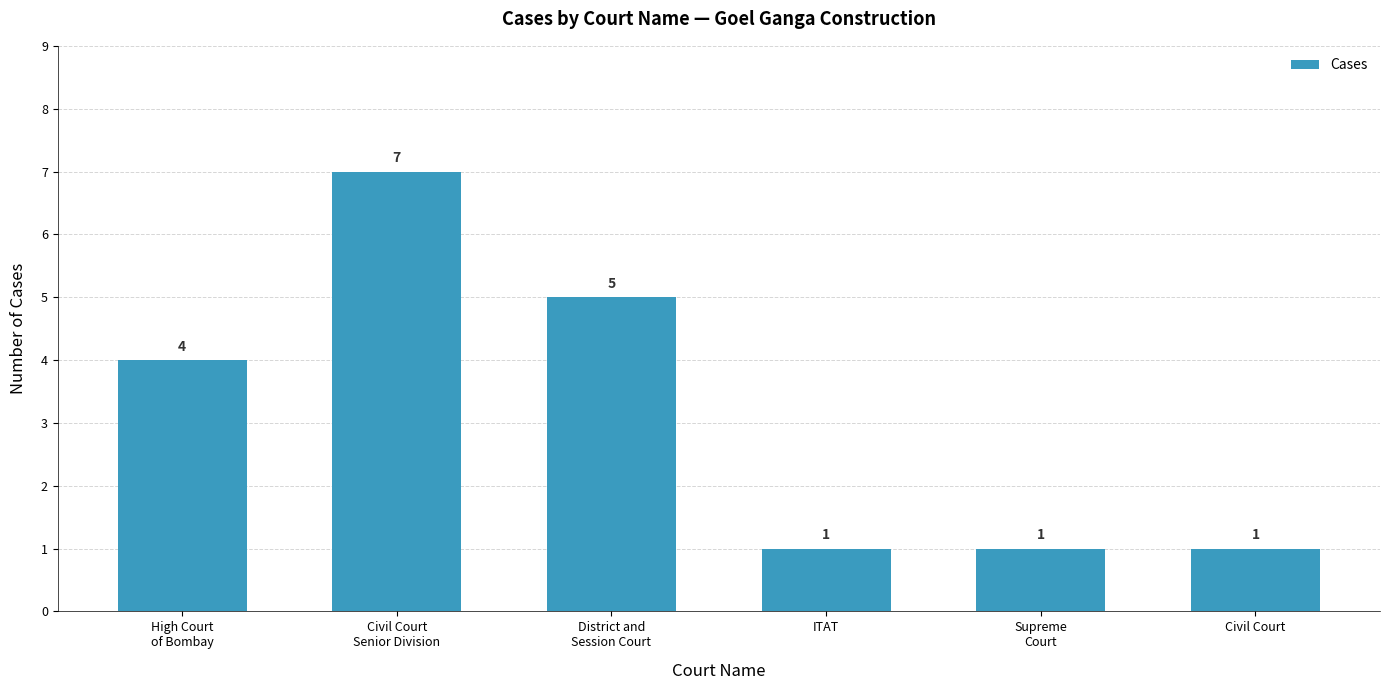

What is the label of the 4th bar from the left?

ITAT